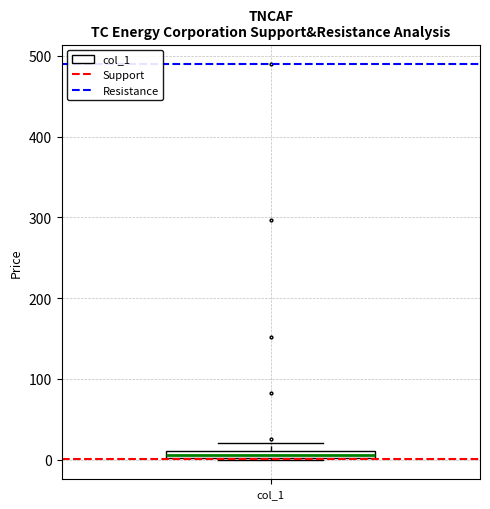

Where is the lower edge of the box for col_1 on the y-axis? The values are not printed on the chart, so give them approximately, as read against the axis.

0